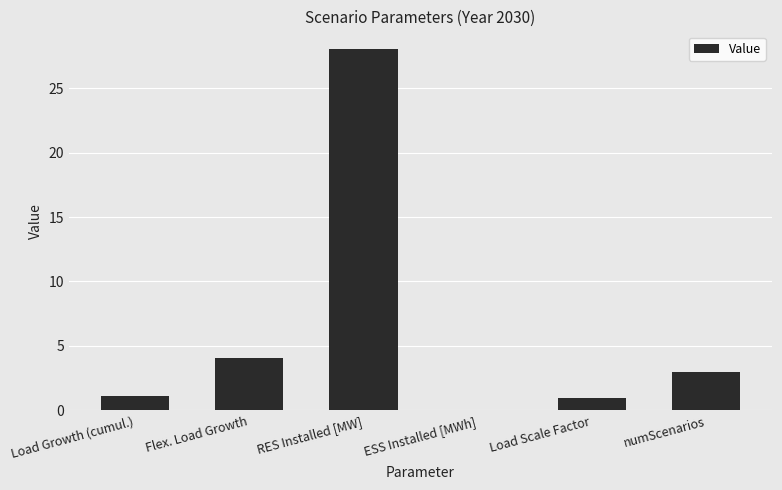

What is the sum of the values at numScenarios and Load Growth (cumul.)?

4.1